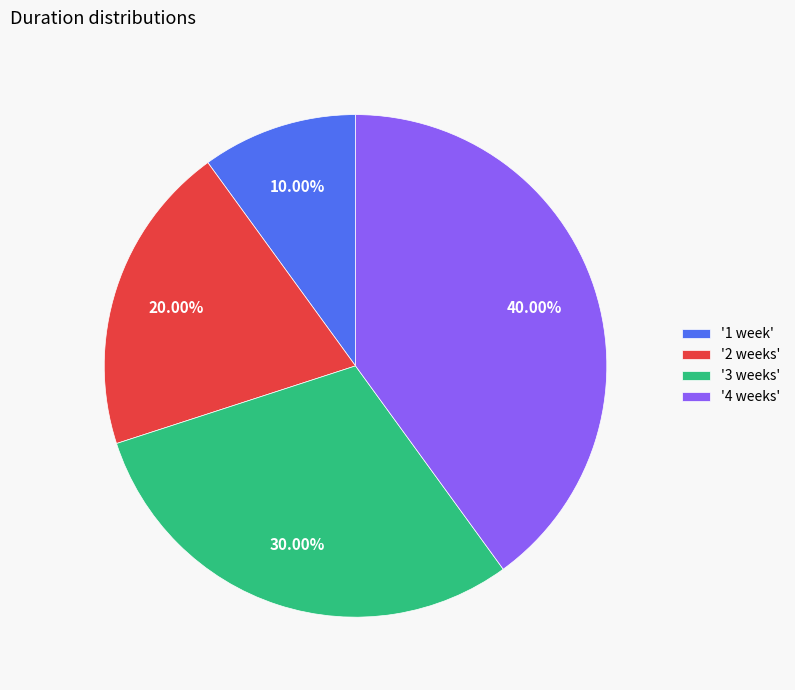

Which slice is the smallest?

'1 week'